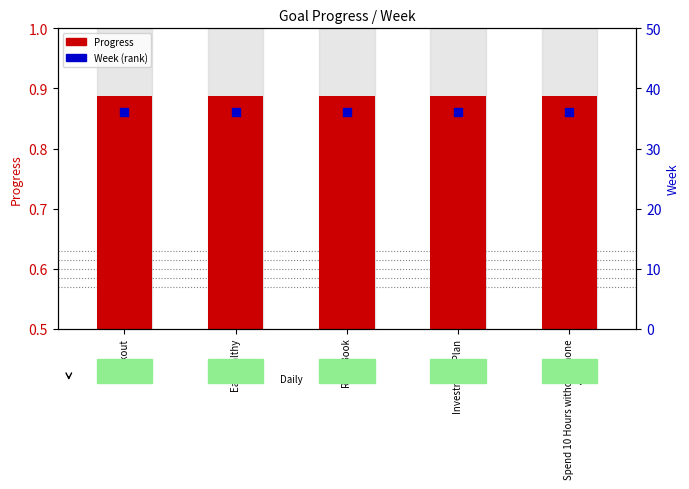

At which category is the sum across all series the highest?

Workout